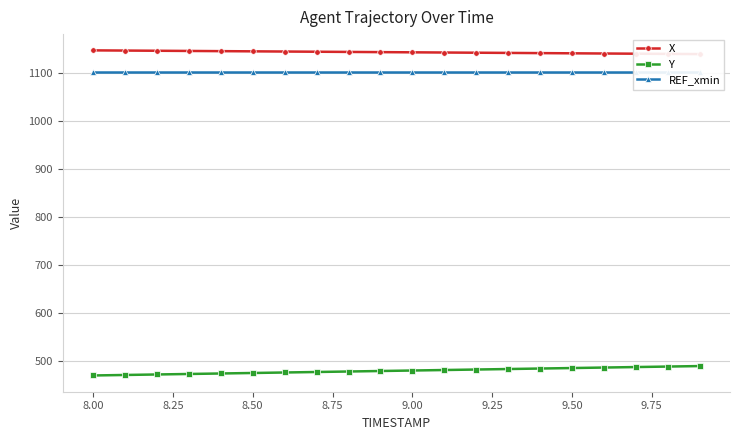

True or false: REF_xmin and Y cross at least once.

False